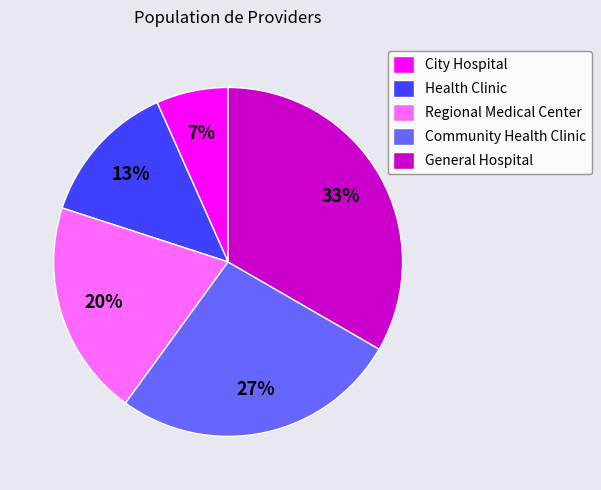

Combined, do Health Clinic and City Hospital account for over 50%?

No